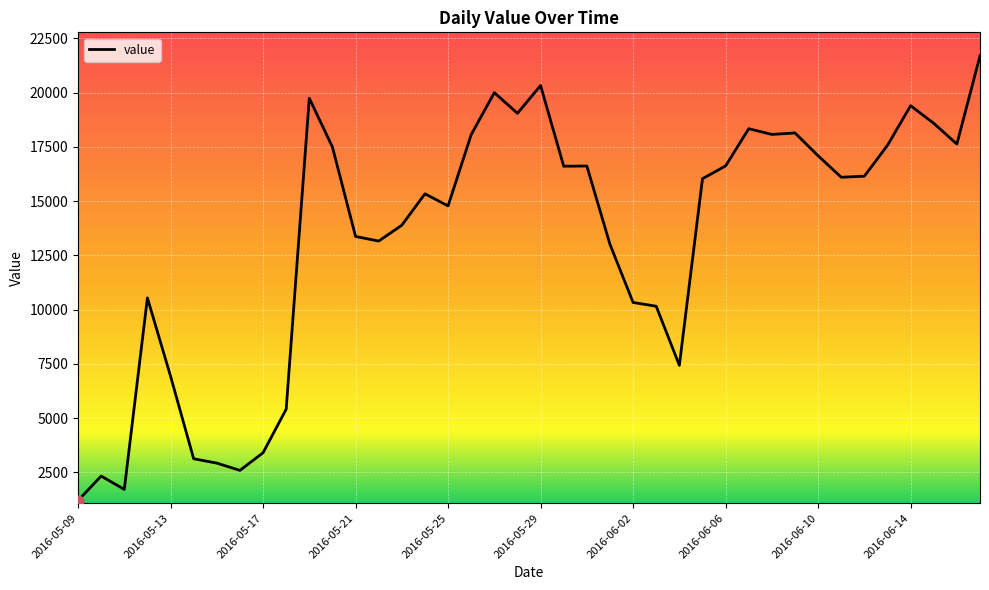

What is the difference between the maximum and minimum values?

20490